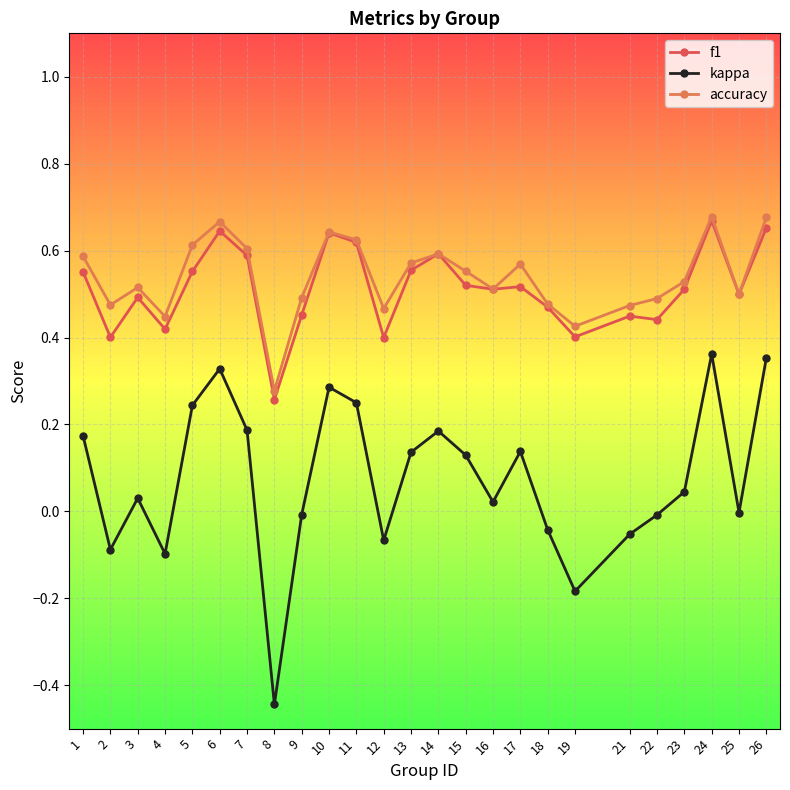

The value of accuracy at 1 is 0.6. True or false?

True